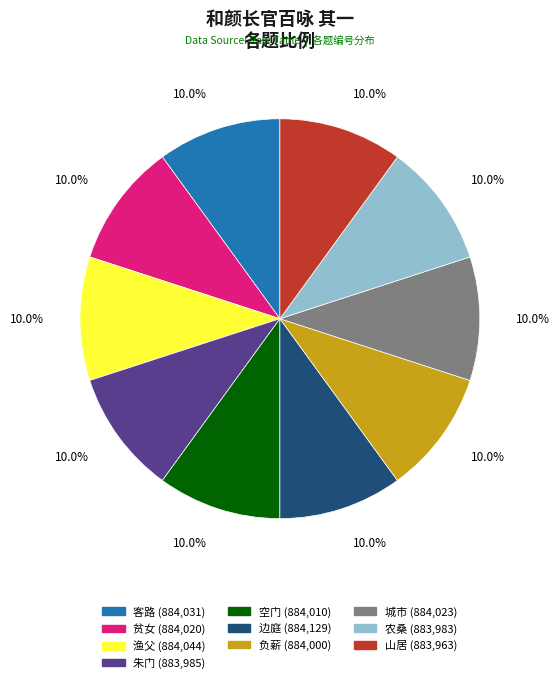

What is the ratio of the value at 边庭 to the value at 城市?

1.0